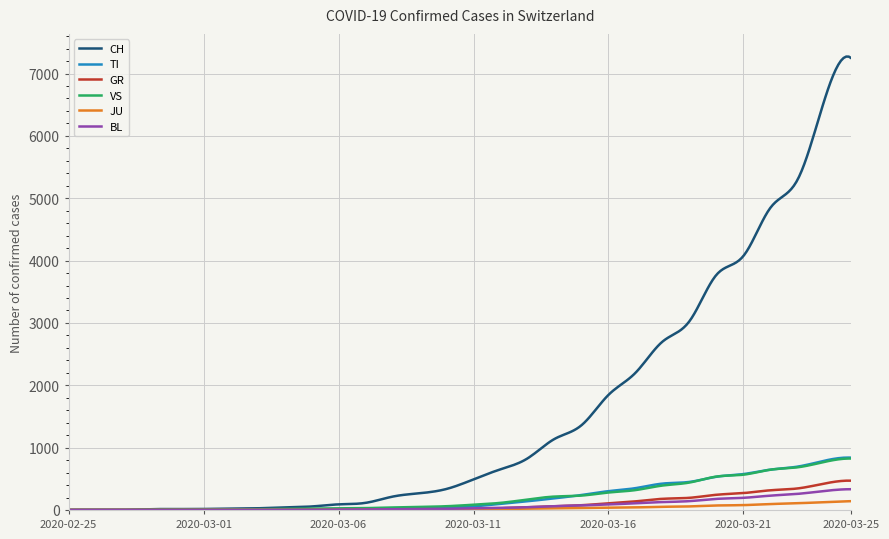

Which series has the widest spread of values?

CH